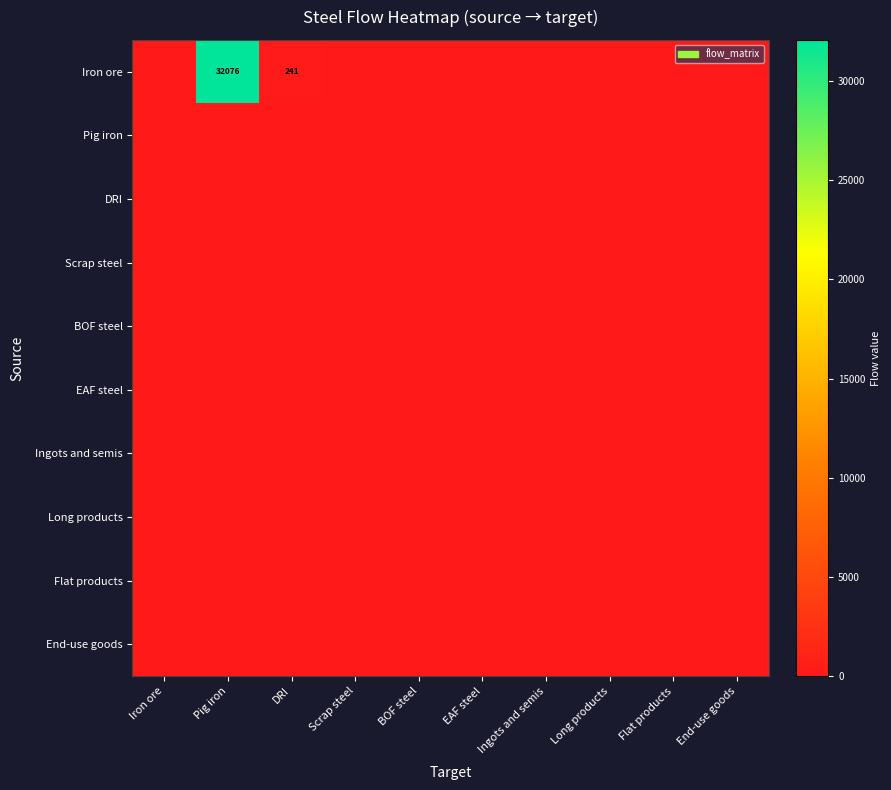

Which category has the lowest value in the DRI series?

Iron ore